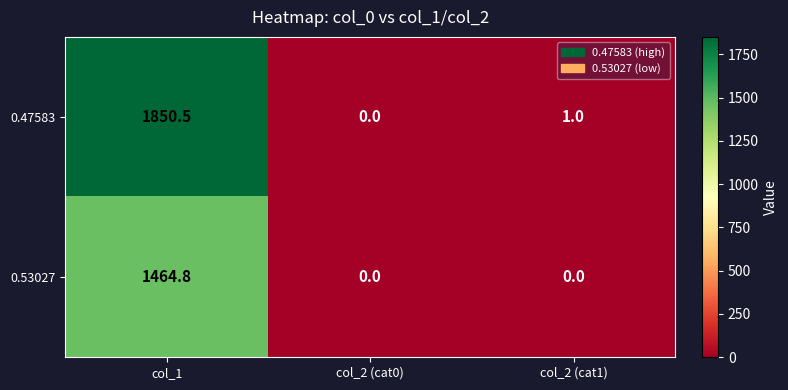

Reading left to right, list all the values displayed in this chart.

0.47583: col_1=1850.5	col_2 (cat0)=0.0	col_2 (cat1)=1.0
0.53027: col_1=1464.8	col_2 (cat0)=0.0	col_2 (cat1)=0.0